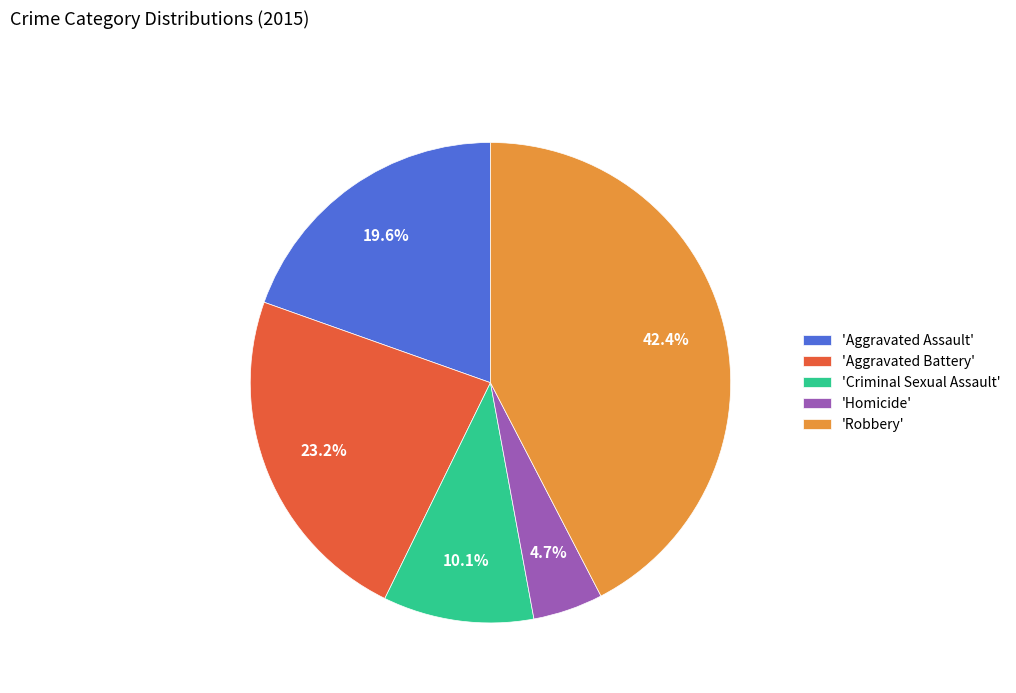

Is there any slice that represents more than half of the pie?

No